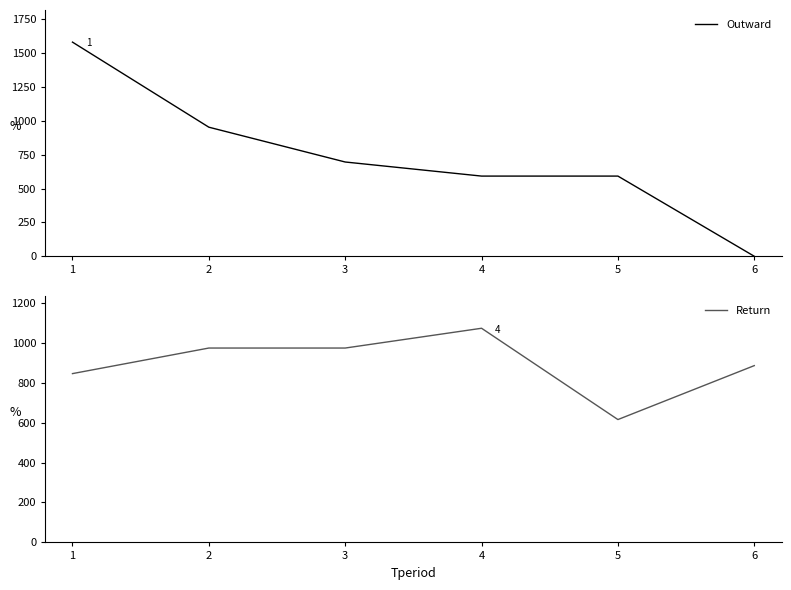

Rank the series at 5 from lowest to highest value.

Outward, Return